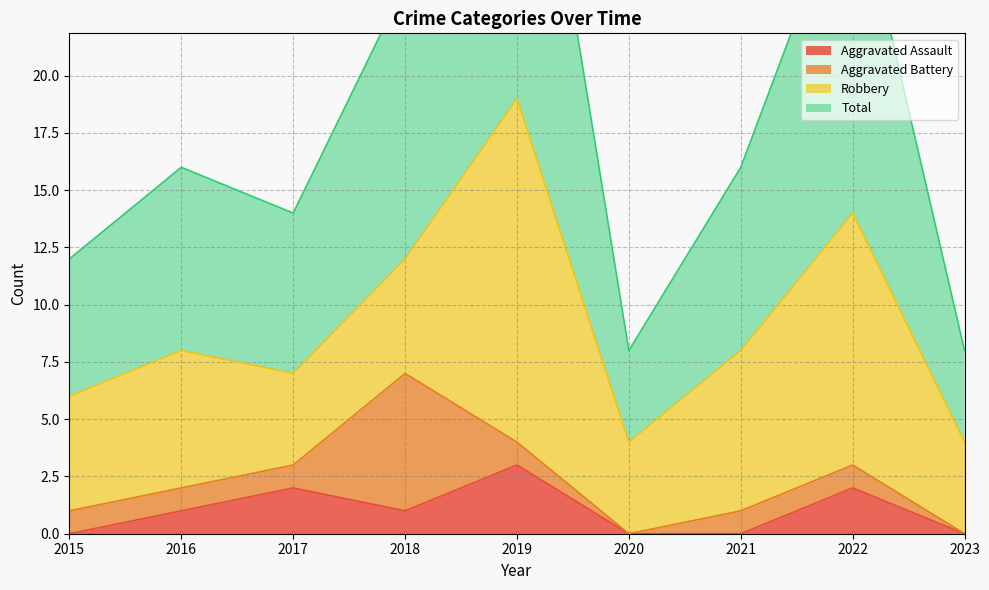

Does the chart have visible grid lines?

Yes